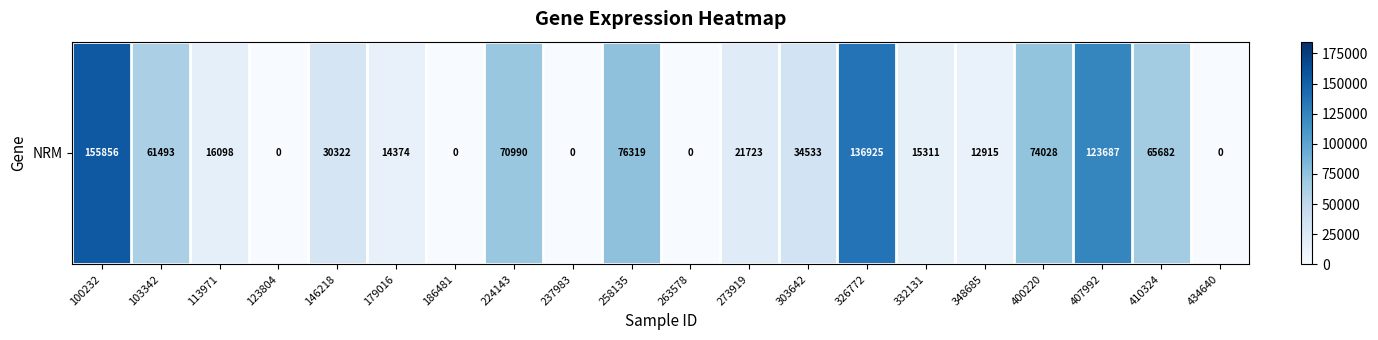

Reading left to right, list all the values displayed in this chart.

155856	61493	16098	0	30322	14374	0	70990	0	76319	0	21723	34533	136925	15311	12915	74028	123687	65682	0